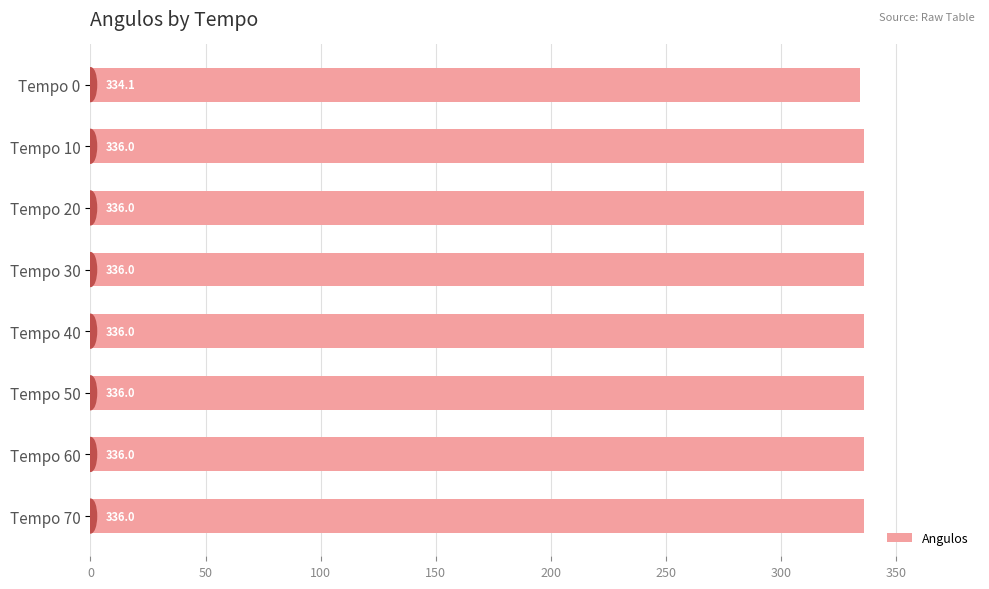

Reading bottom to top, list all the values displayed in this chart.

Tempo 70=336.0	Tempo 60=336.0	Tempo 50=336.0	Tempo 40=336.0	Tempo 30=336.0	Tempo 20=336.0	Tempo 10=336.0	Tempo 0=334.1